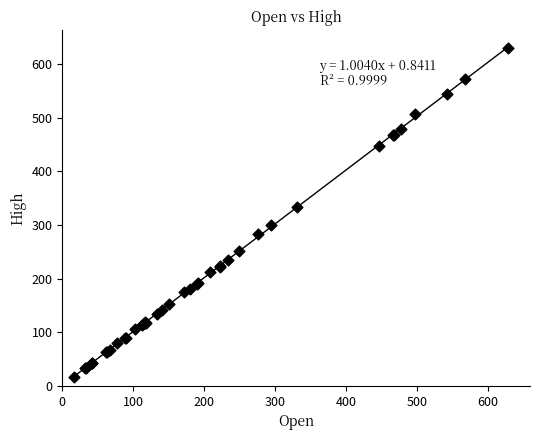

What Y value in the scatter plot is closest to 323?

332.9